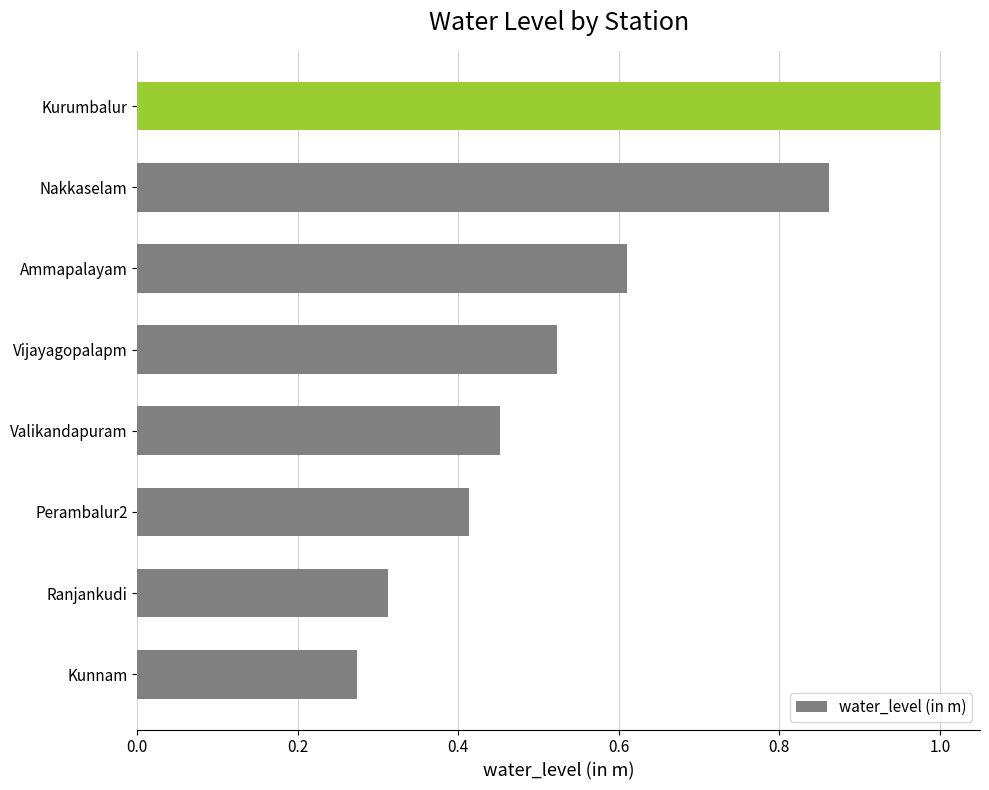

What is the sum of all values?

4.4